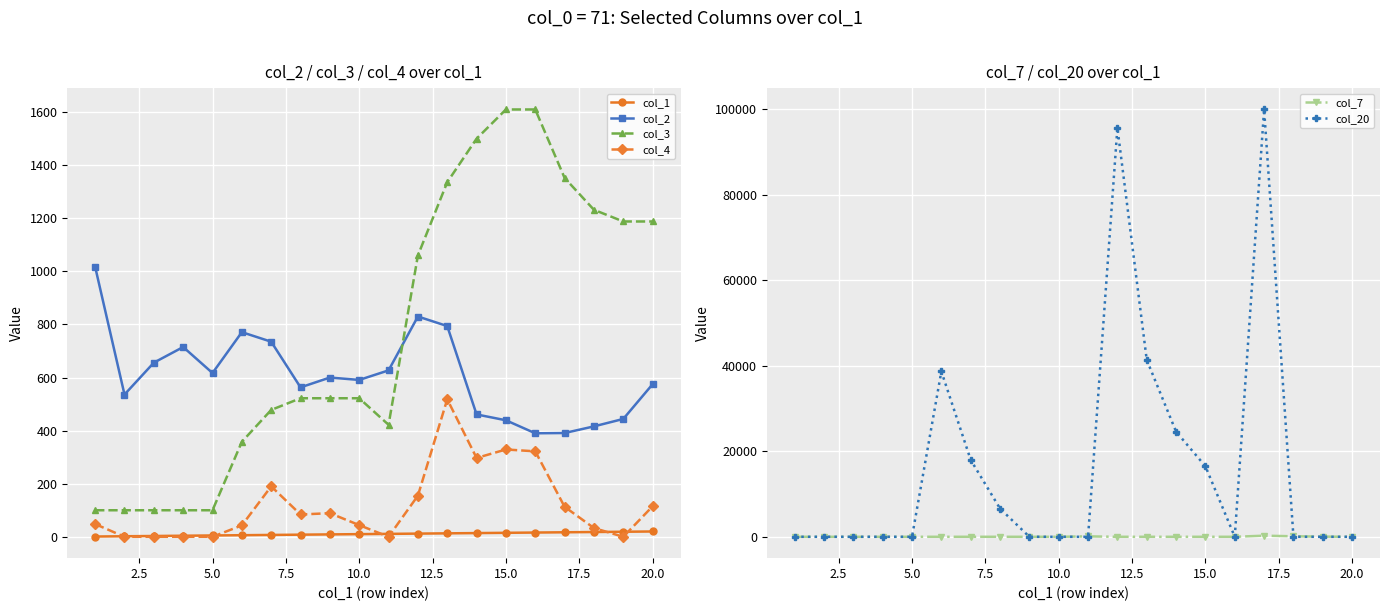

Is it true that col_2 equals 575 at 20.0?

True